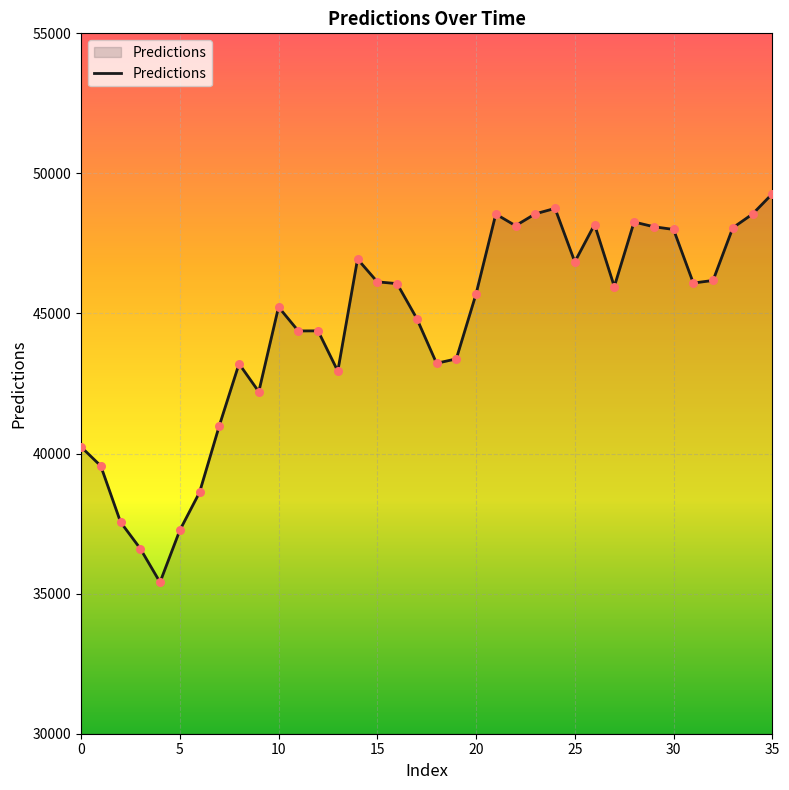

What is the difference between the maximum and minimum values?

13866.2